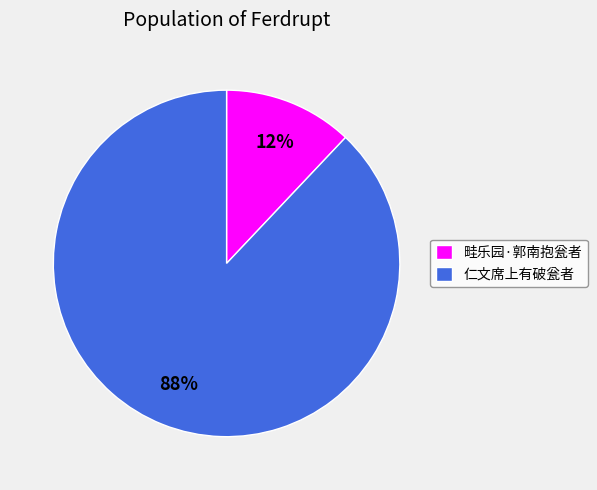

Which has a higher value, 畦乐园·郭南抱瓮者 or 仁文席上有破瓮者?

仁文席上有破瓮者